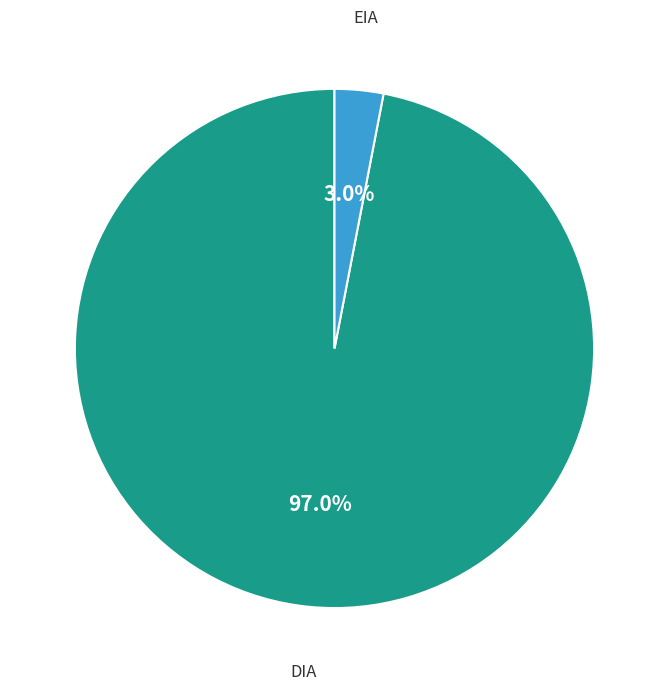

Is there any slice that represents more than half of the pie?

Yes